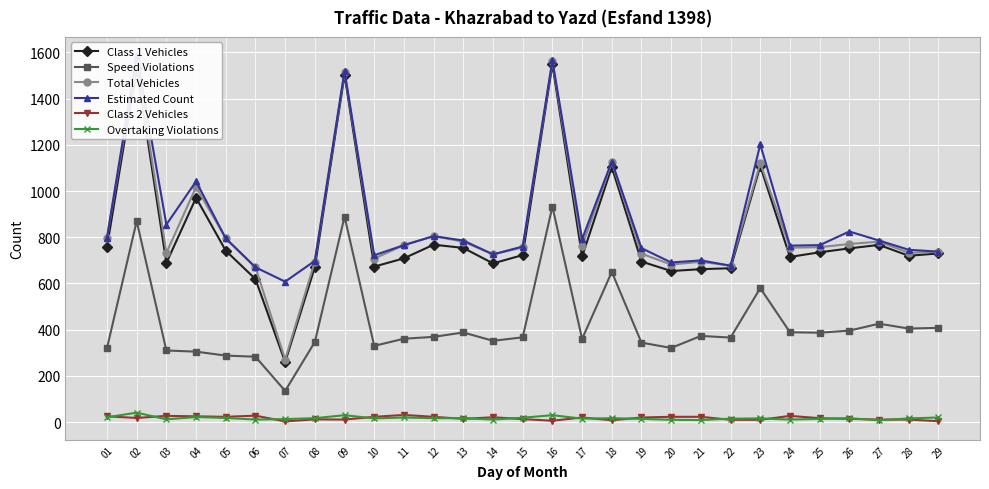

At which label is Class 2 Vehicles closest to 17?

25